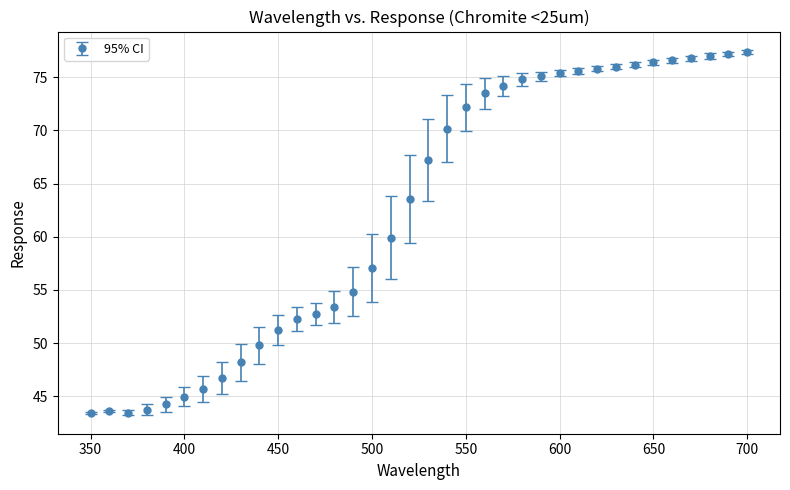

What is the value of the 31st point from the left?

76.4